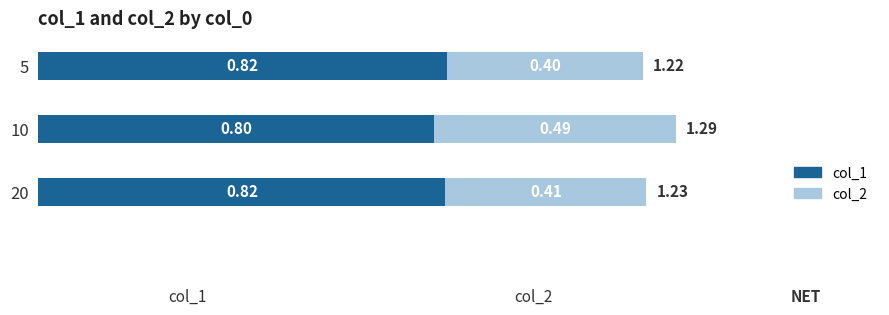

At which category is the sum across all series the highest?

10